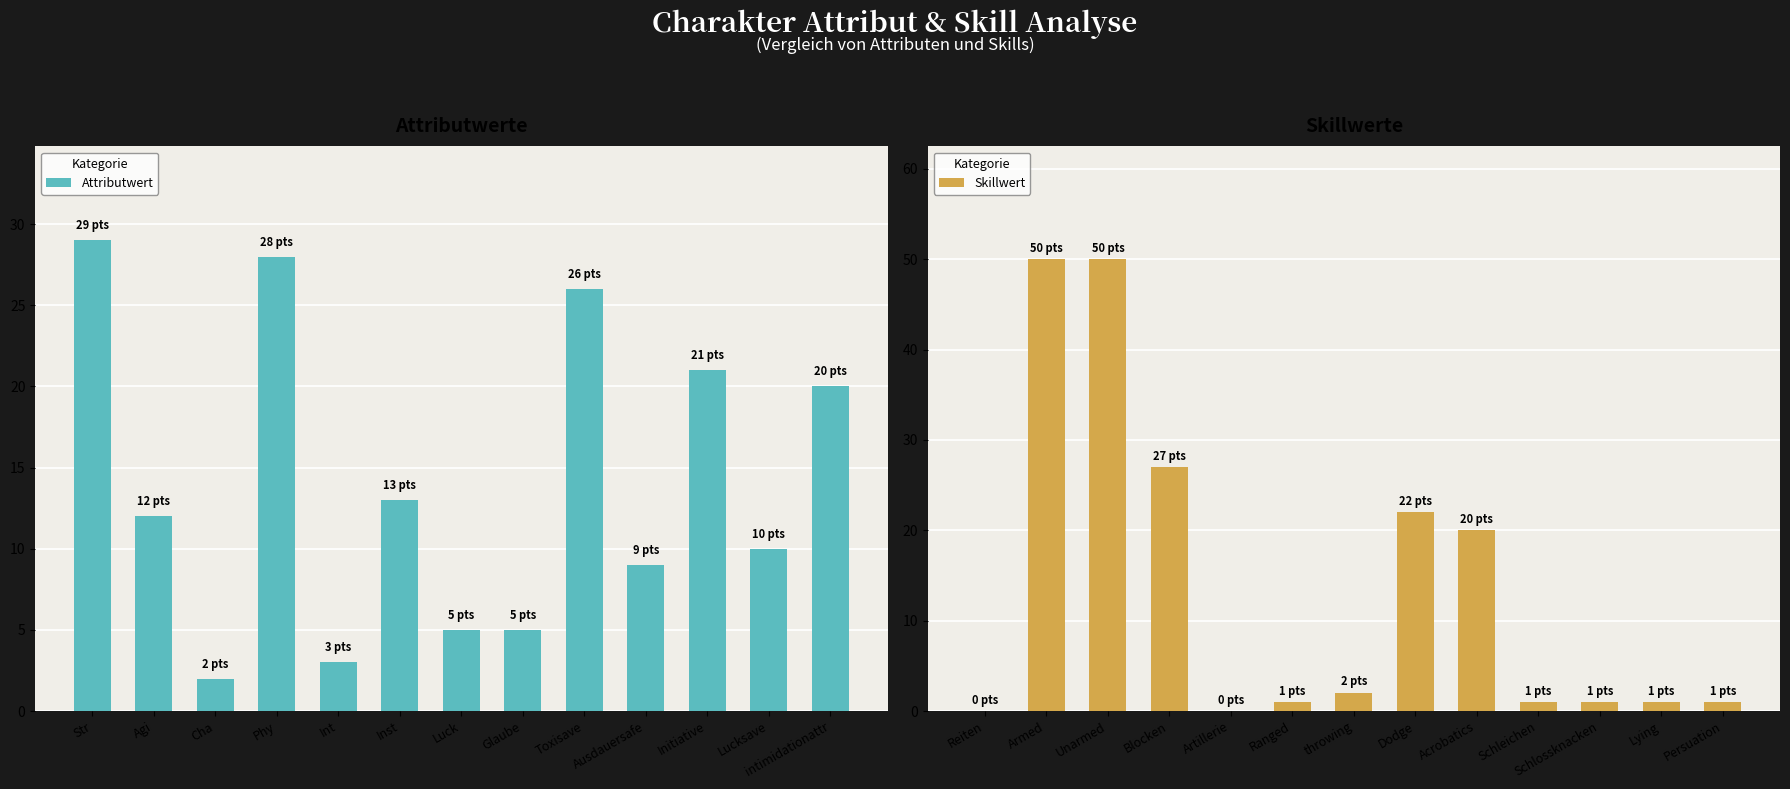

What is the sum of all Skillwert values?

176